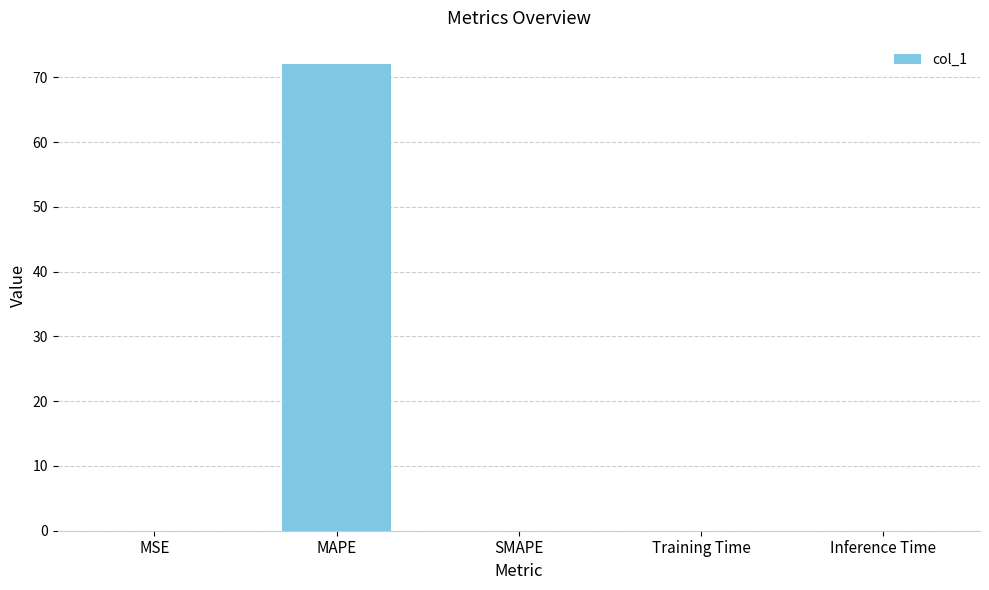

What is the approximate value at MAPE?

72.1